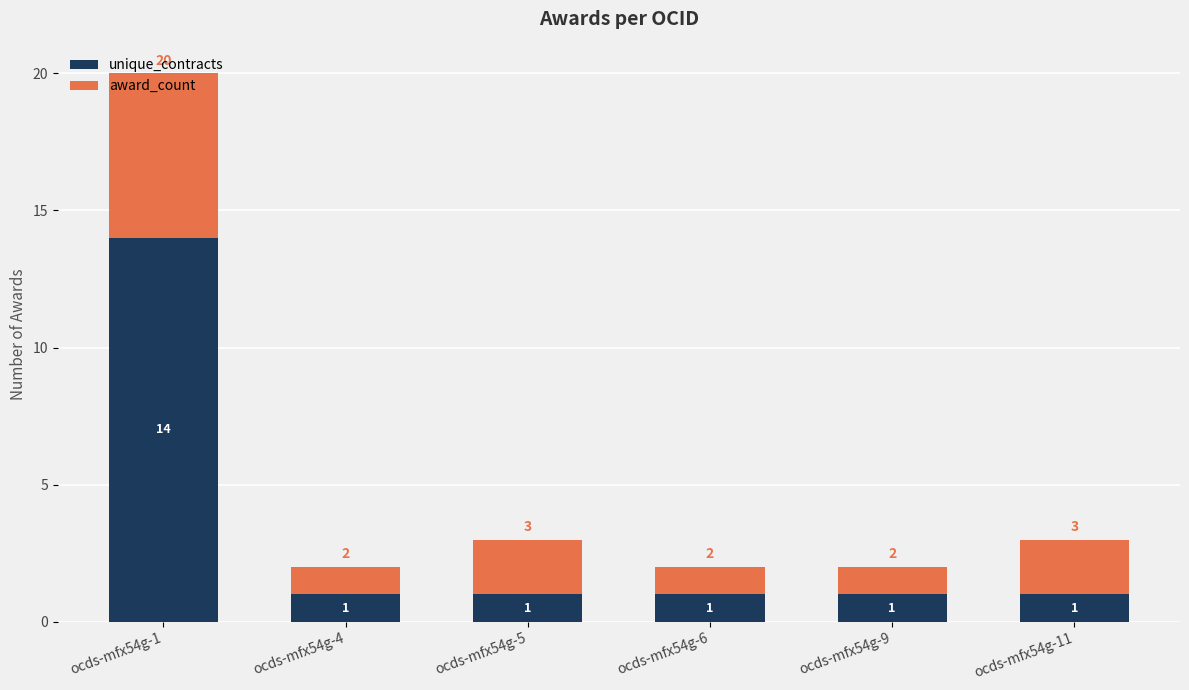

At which category is the sum across all series the highest?

ocds-mfx54g-1